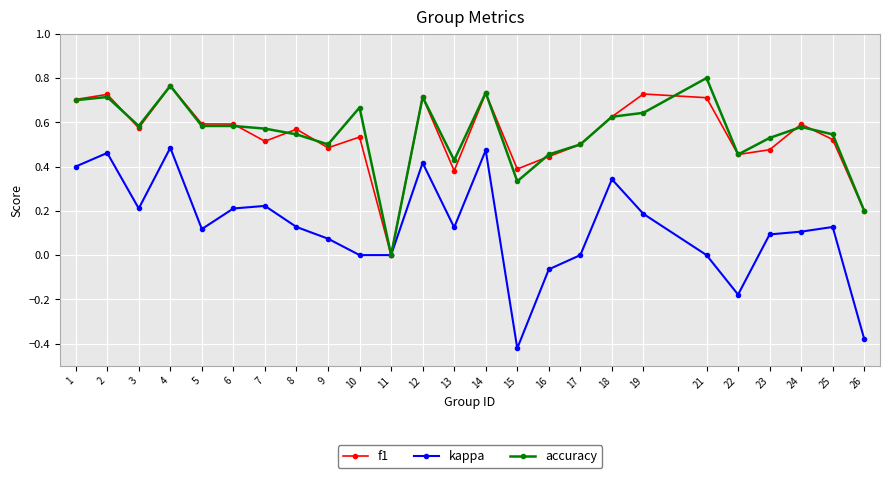

Between 18 and 24, which series saw the biggest shift?

kappa